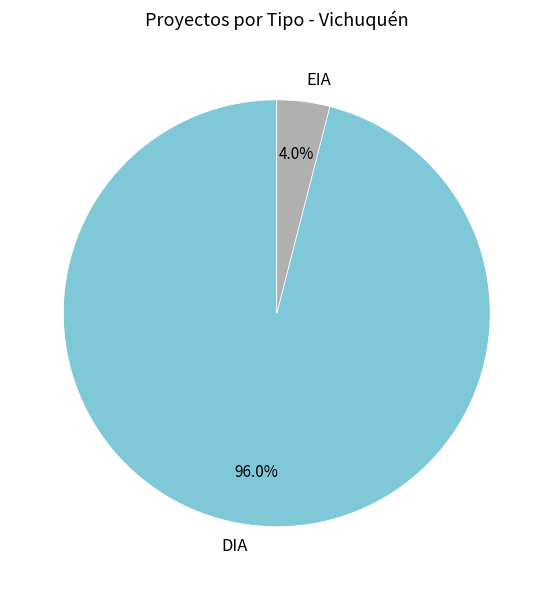

To the nearest percent, what percentage of the pie is DIA?

96%